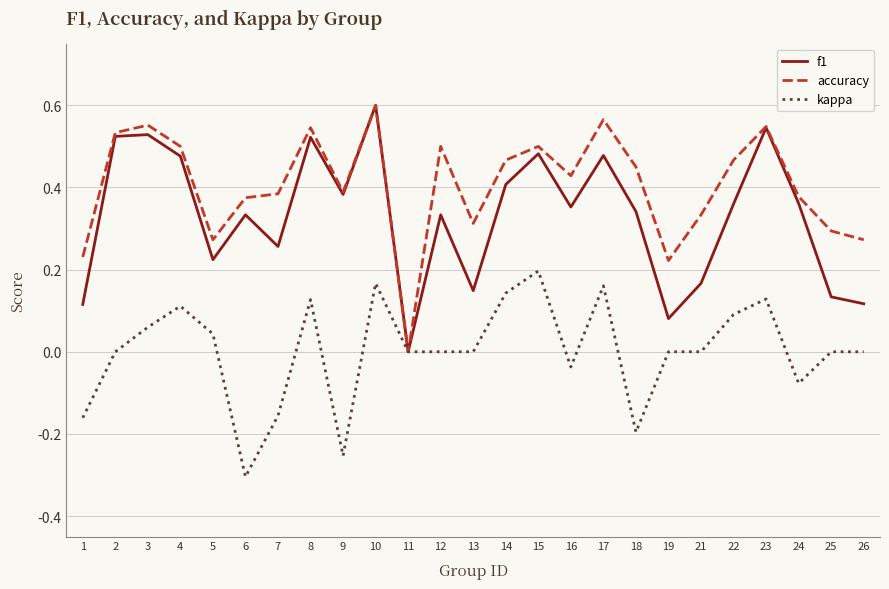

How many series are shown in this chart?

3